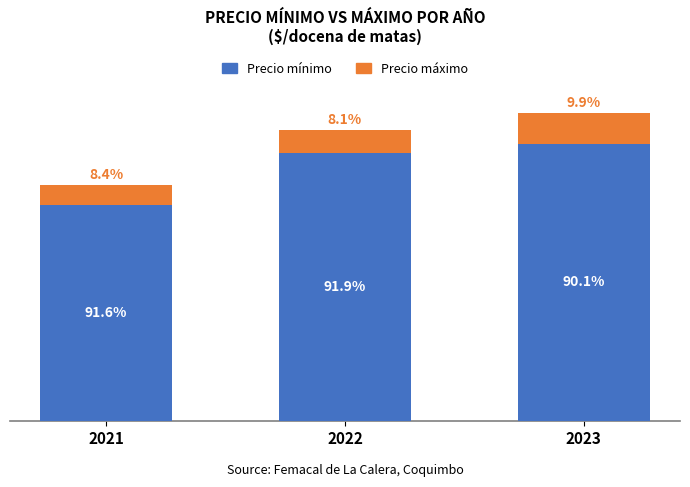

At 2022, list the series in order from largest to smallest.

Precio mínimo, Precio máximo